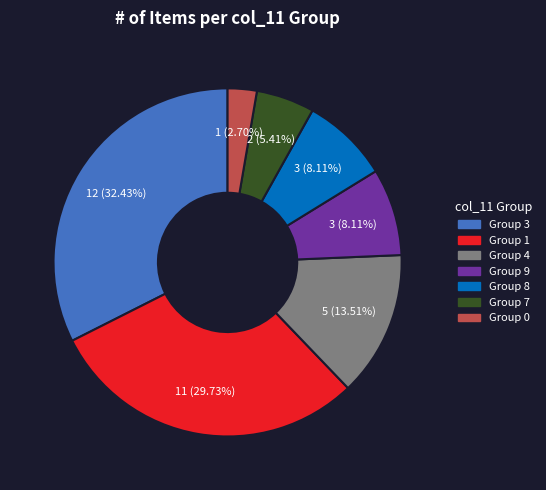

Is there any slice that represents more than half of the pie?

No